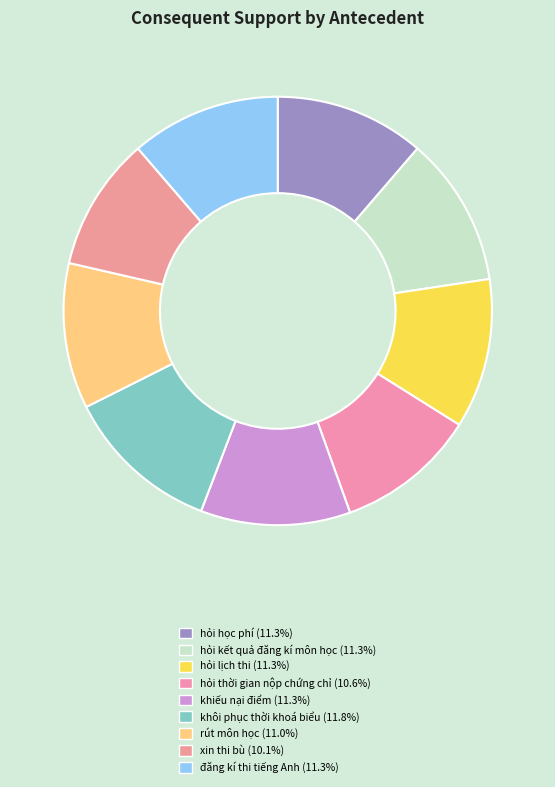

What percentage is the hỏi thời gian nộp chứng chỉ slice, to the nearest percent?

11%